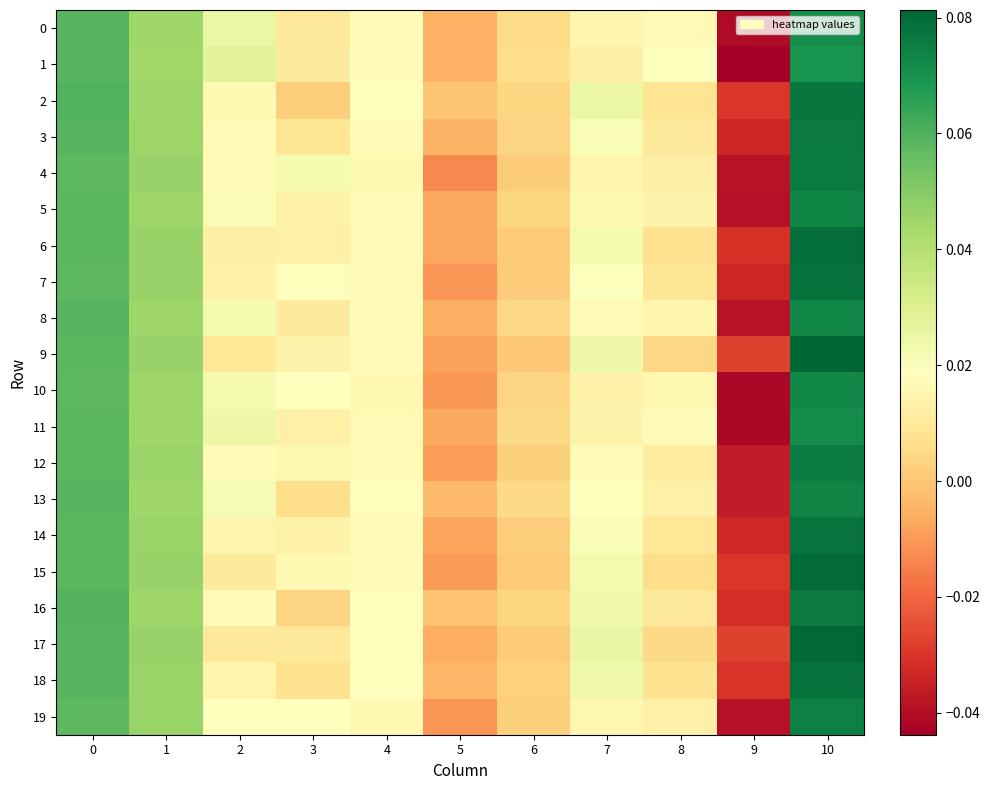

At which category is the sum across all series the highest?

10